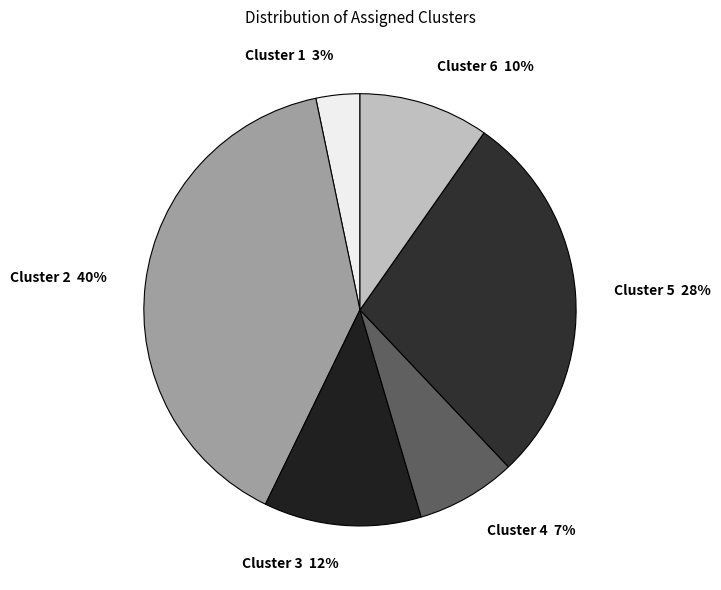

How many segments does this pie chart have?

6